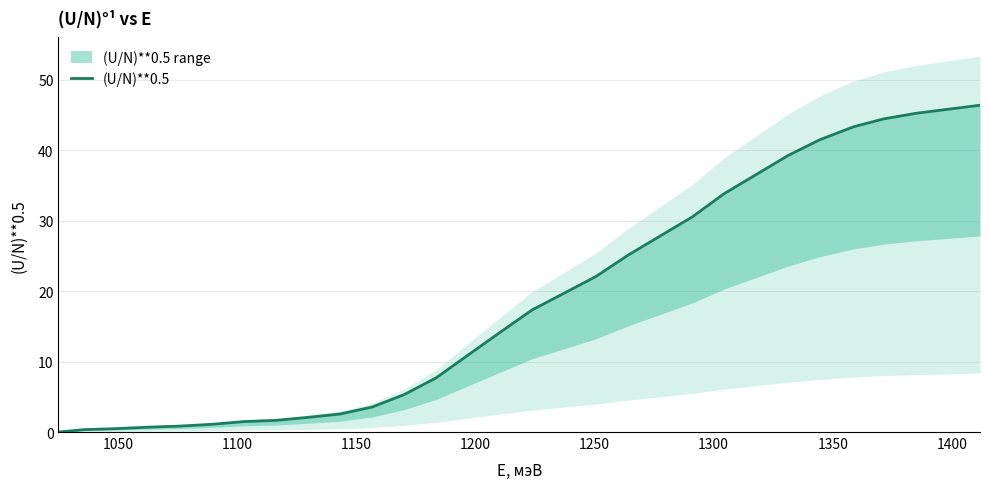

How many values are below 14?

14